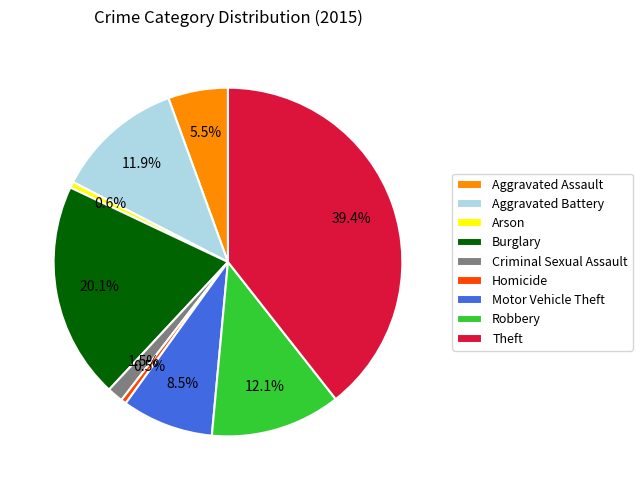

Is the sum of Burglary and Aggravated Assault greater than half?

No